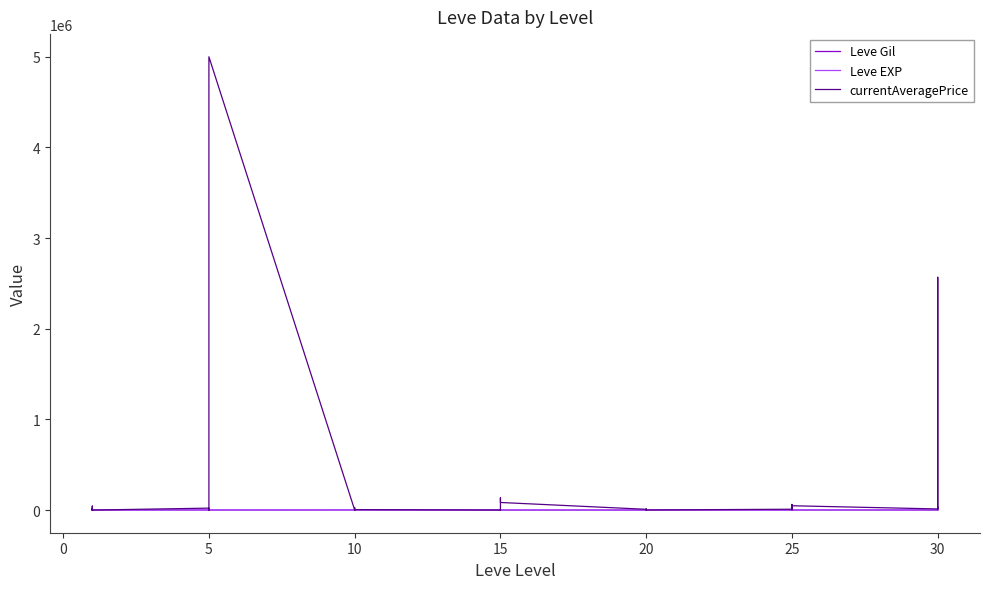

Where is the first local minimum for Leve Gil?

10